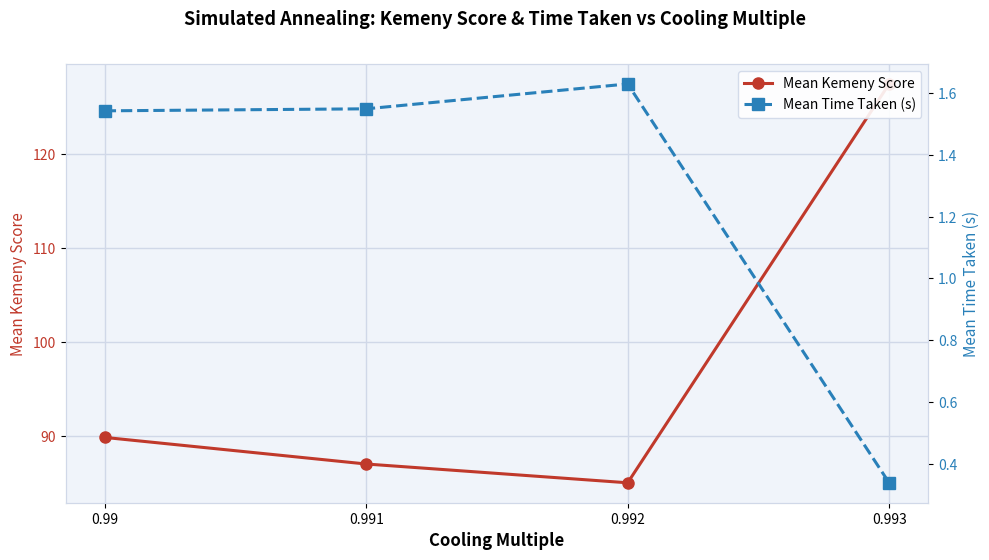

Which series changed the most between 0.99 and 0.993?

Mean Kemeny Score